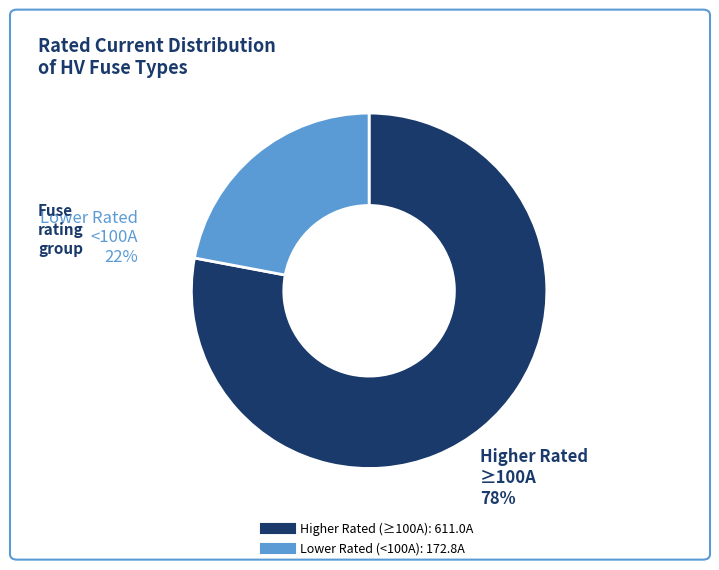

Is there a majority slice in this chart?

Yes